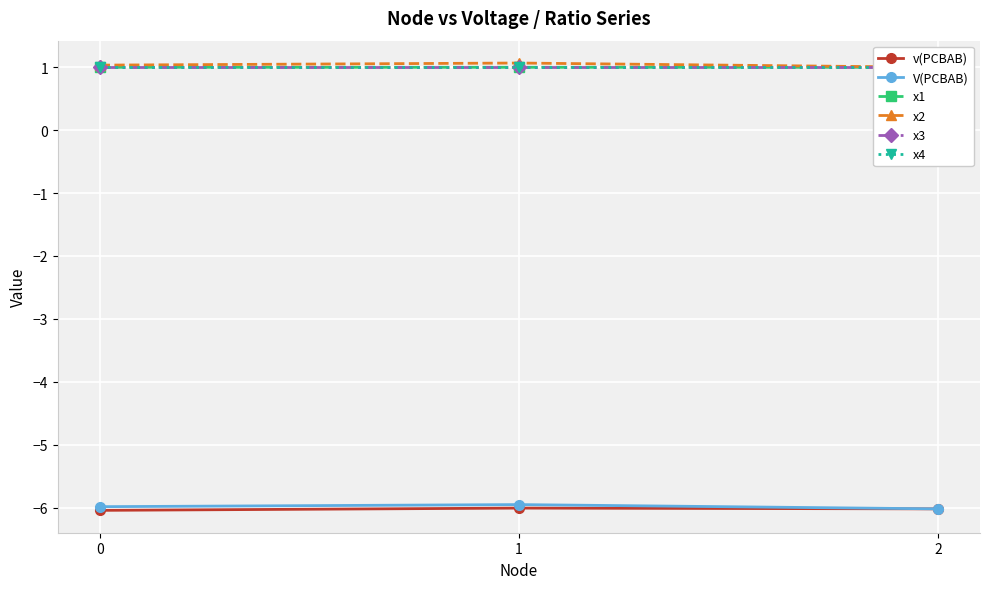

Rank the series at 1 from highest to lowest value.

x2, x1, x3, x4, V(PCBAB), v(PCBAB)